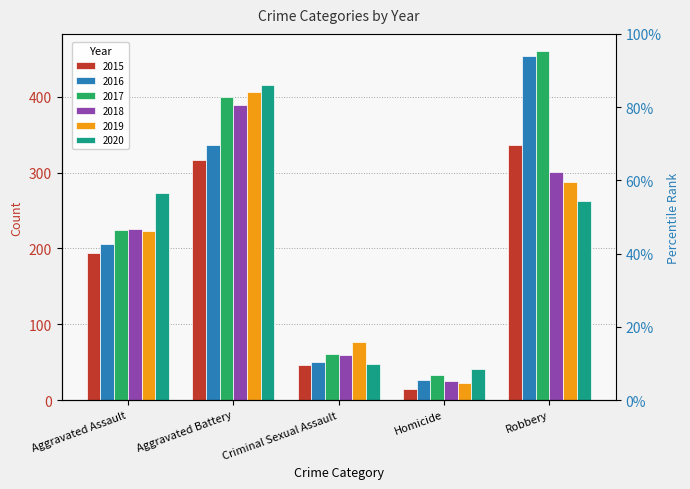

Rank the series at Homicide from lowest to highest value.

2015, 2019, 2018, 2016, 2017, 2020